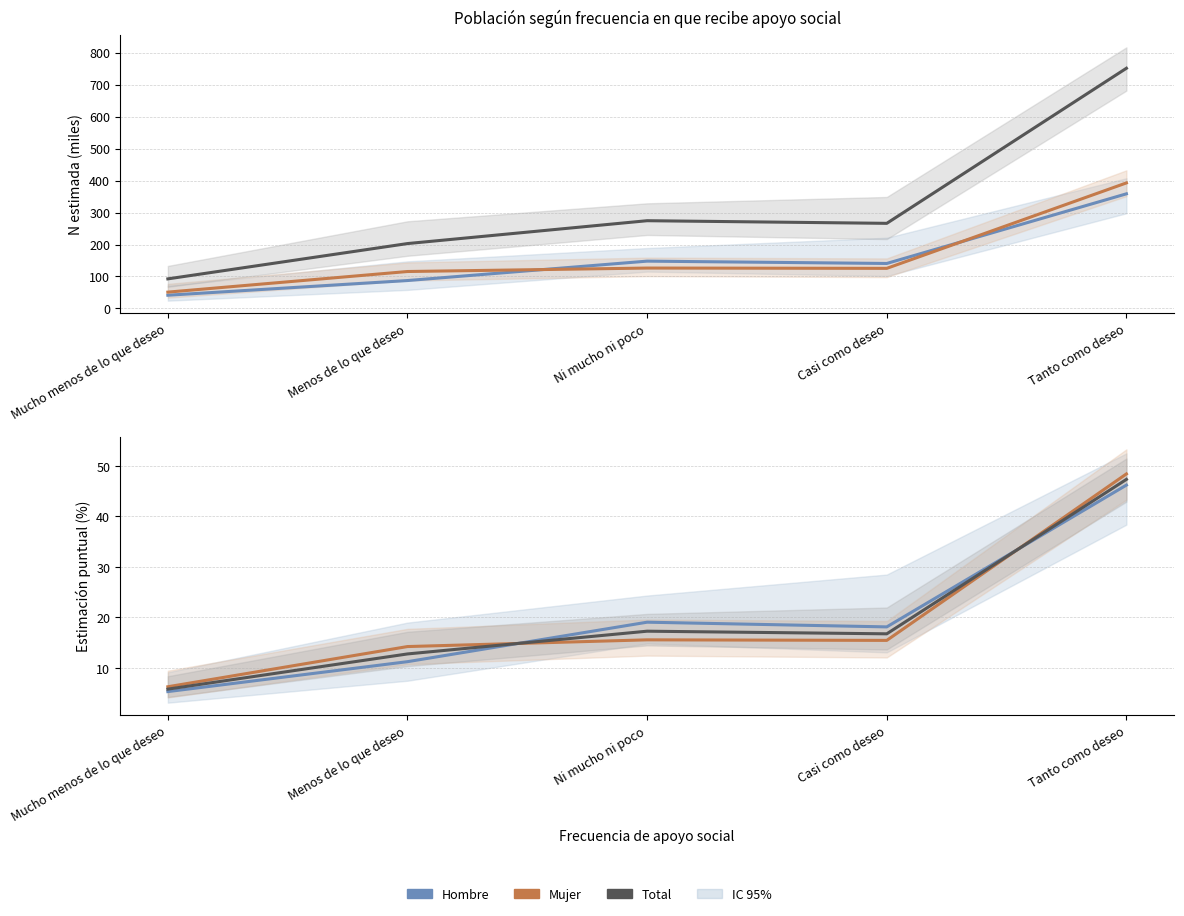

What is the lowest value of the Mujer series?

6.3